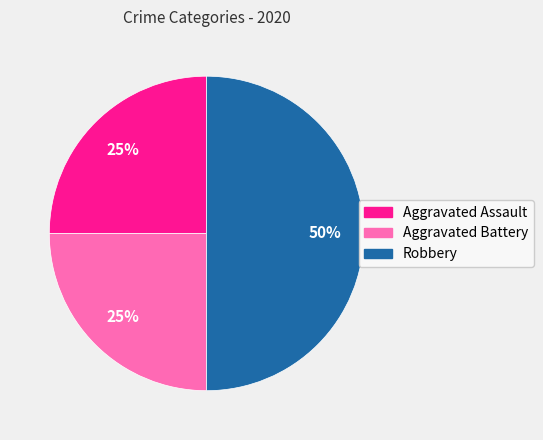

Approximately how many times larger is the value at Aggravated Battery compared to Aggravated Assault?

1.0